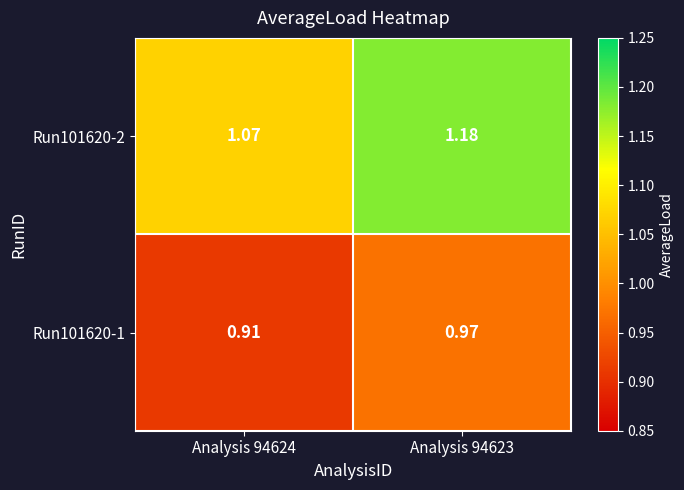

Is the value of Run101620-2 at Analysis 94624 greater than the value of Run101620-1 at Analysis 94623?

Yes